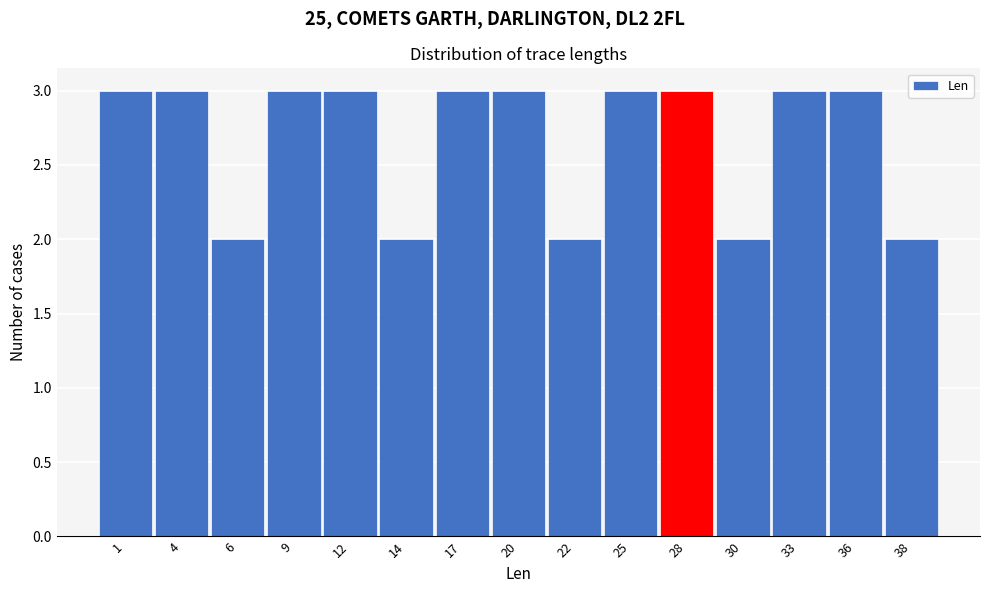

Reading left to right, list all the values displayed in this chart.

3	3	2	3	3	2	3	3	2	3	3	2	3	3	2